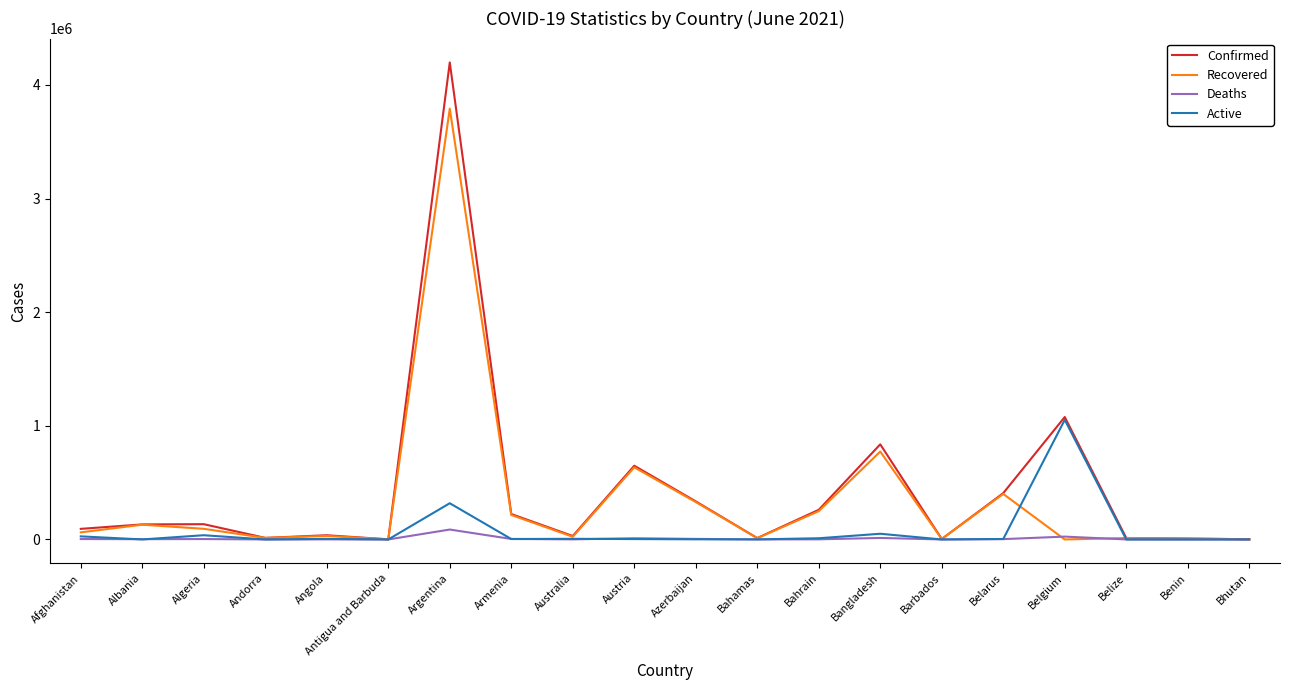

List the series in order of their overall mean, highest first.

Confirmed, Recovered, Active, Deaths